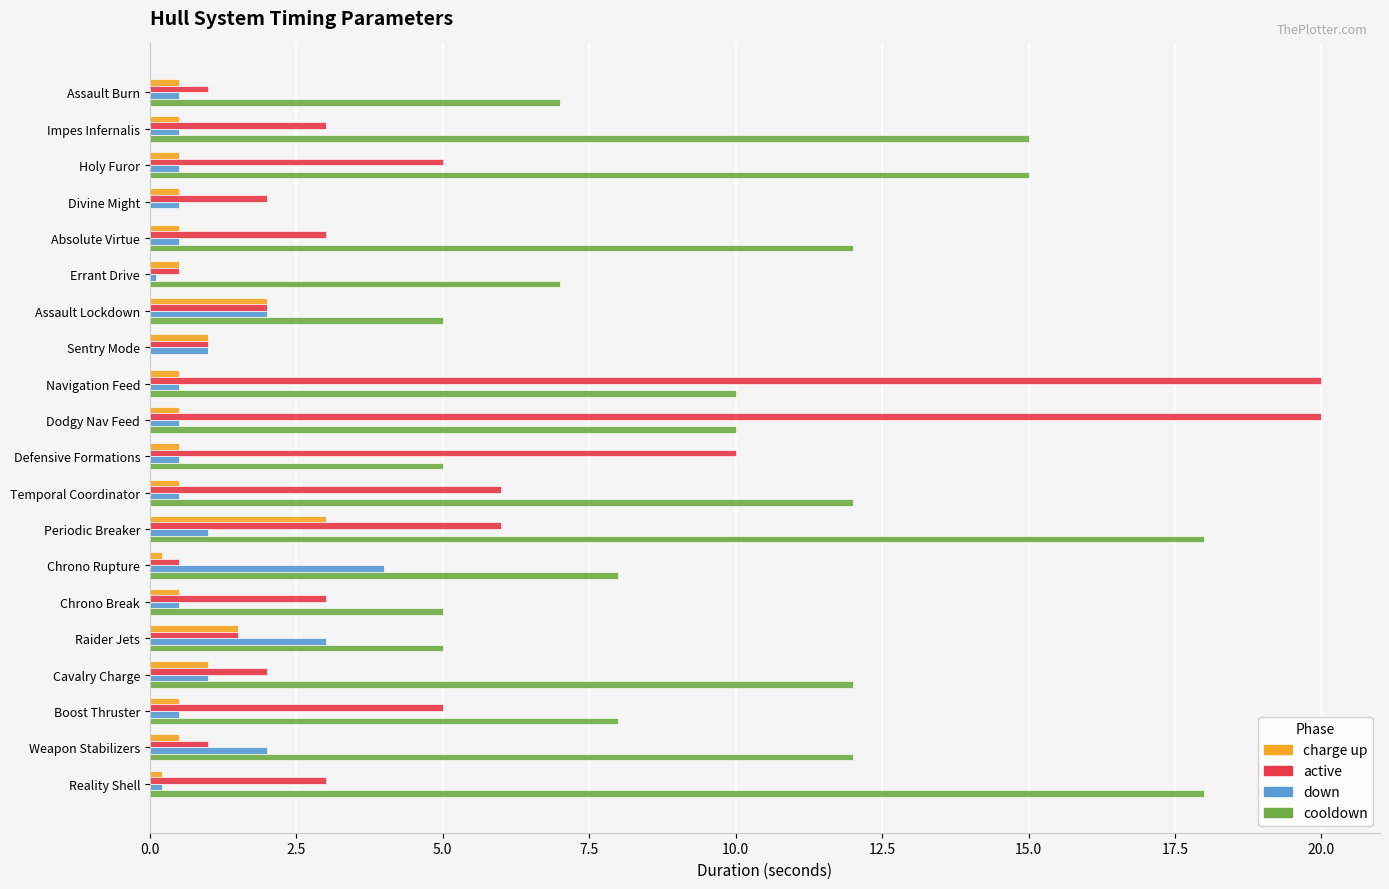

Which series has the largest total across all categories?

cooldown